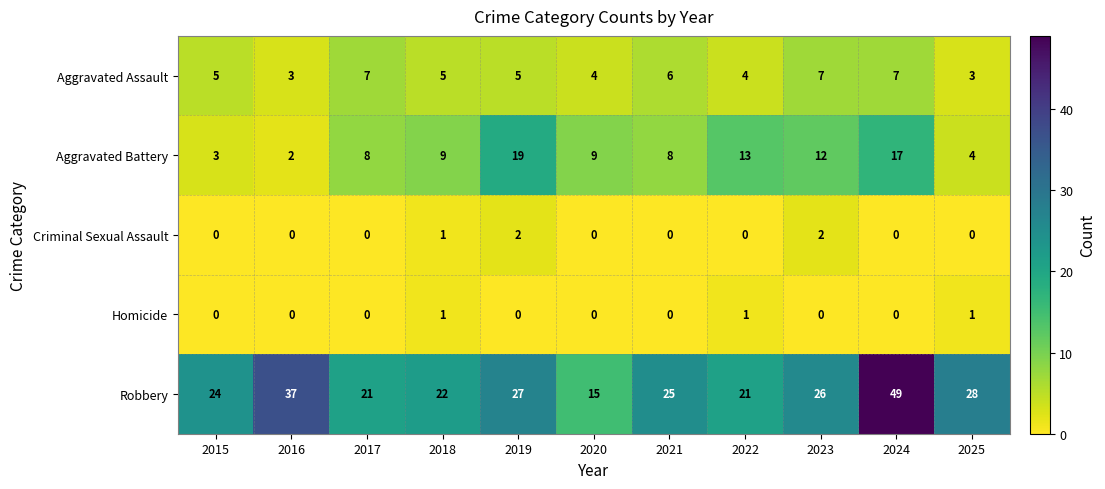

How many series are shown in this chart?

5